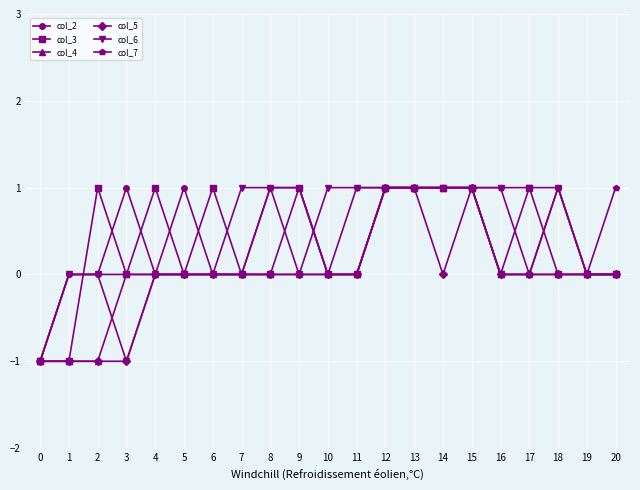

Is this an area chart (filled region under the line)?

No